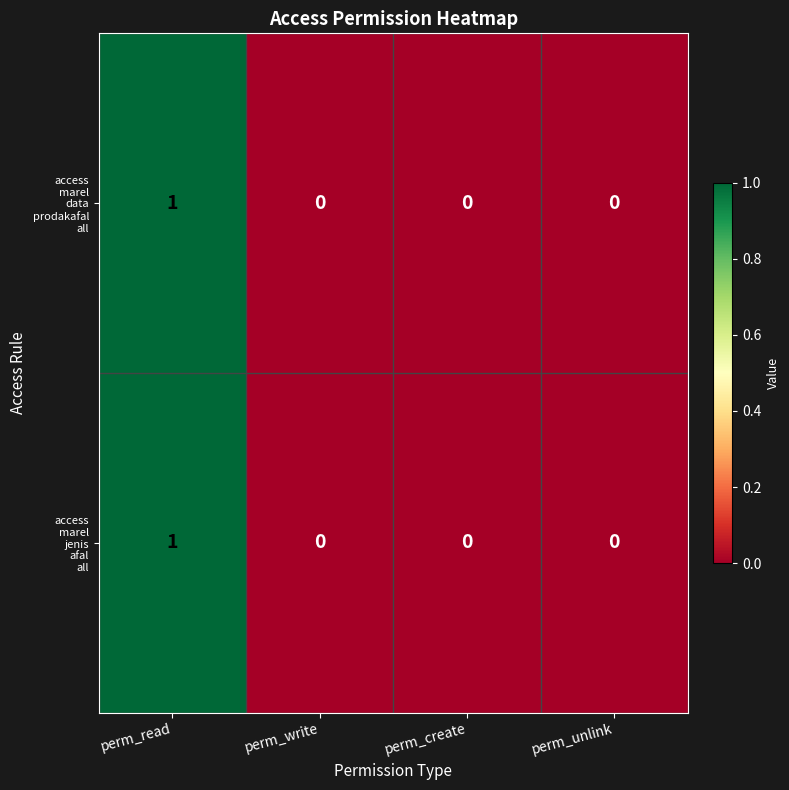

At which category does the chart reach its peak across all series?

perm_read